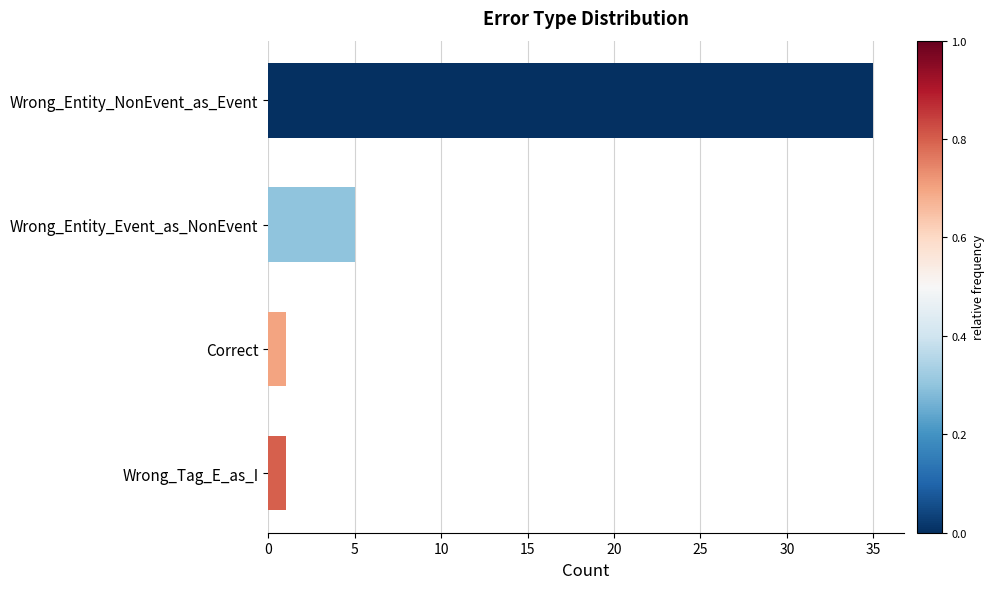

Reading bottom to top, transcribe all the data shown in this chart.

1	1	5	35